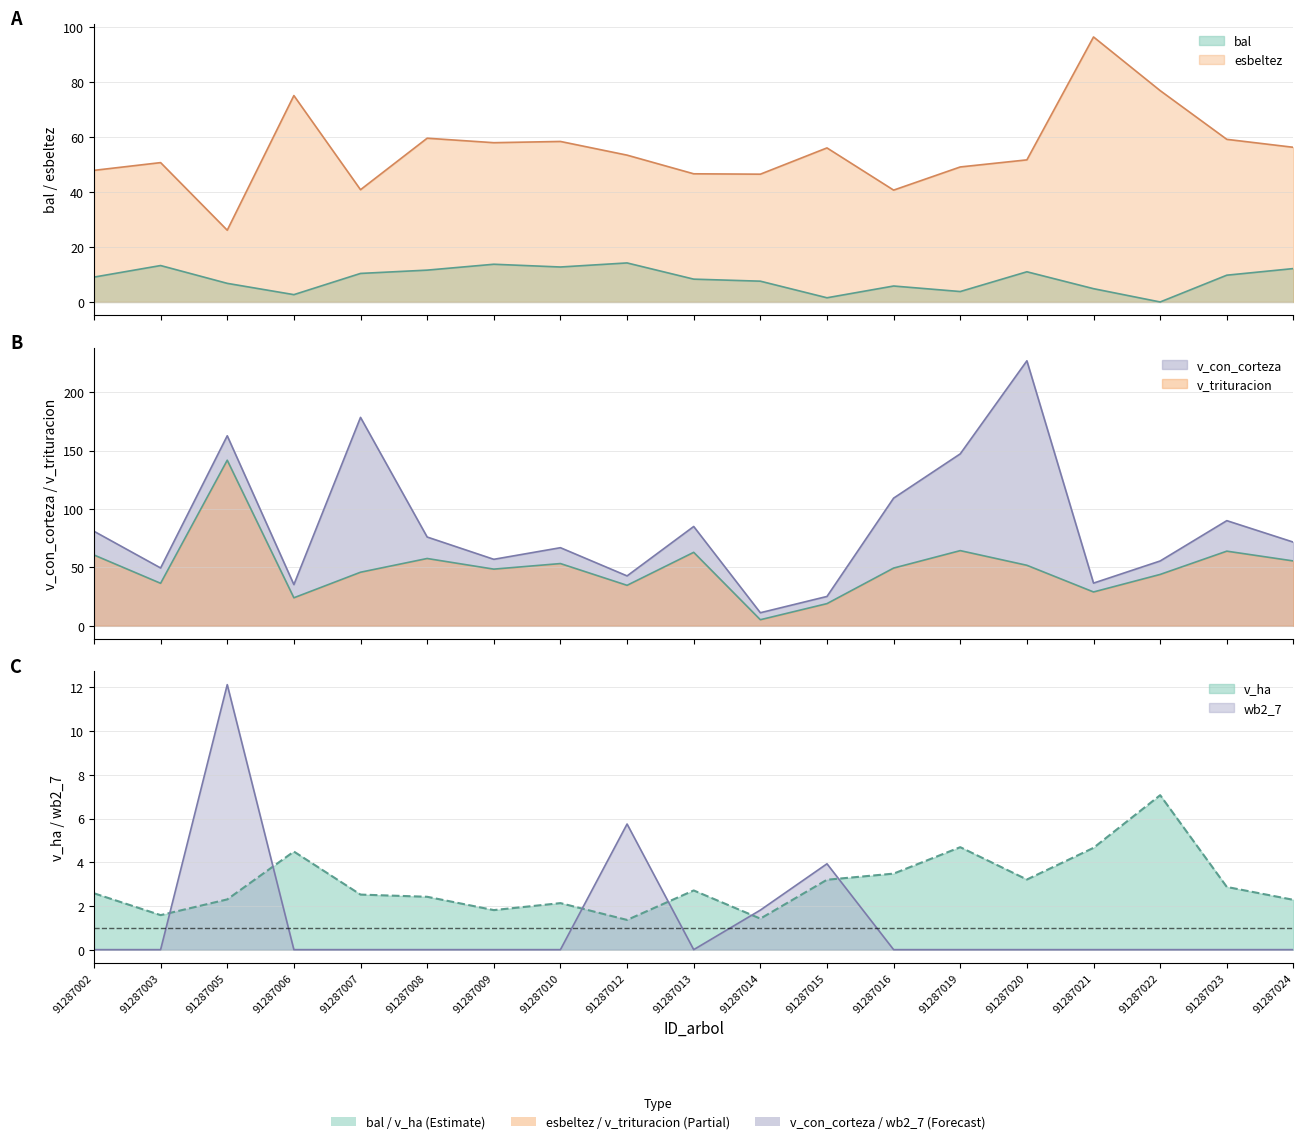

What is the difference between the highest and lowest values at 91287008?

76.0